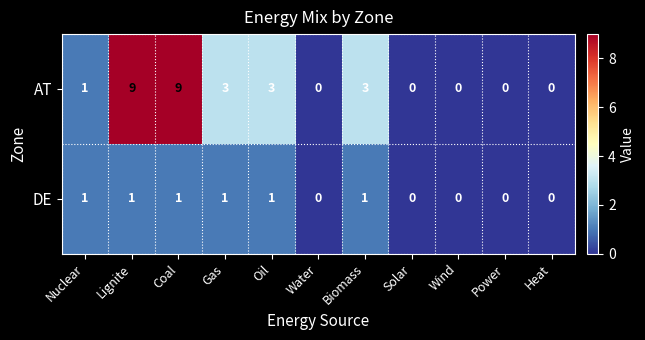

What is the difference between the maximum and minimum values in the AT series?

9